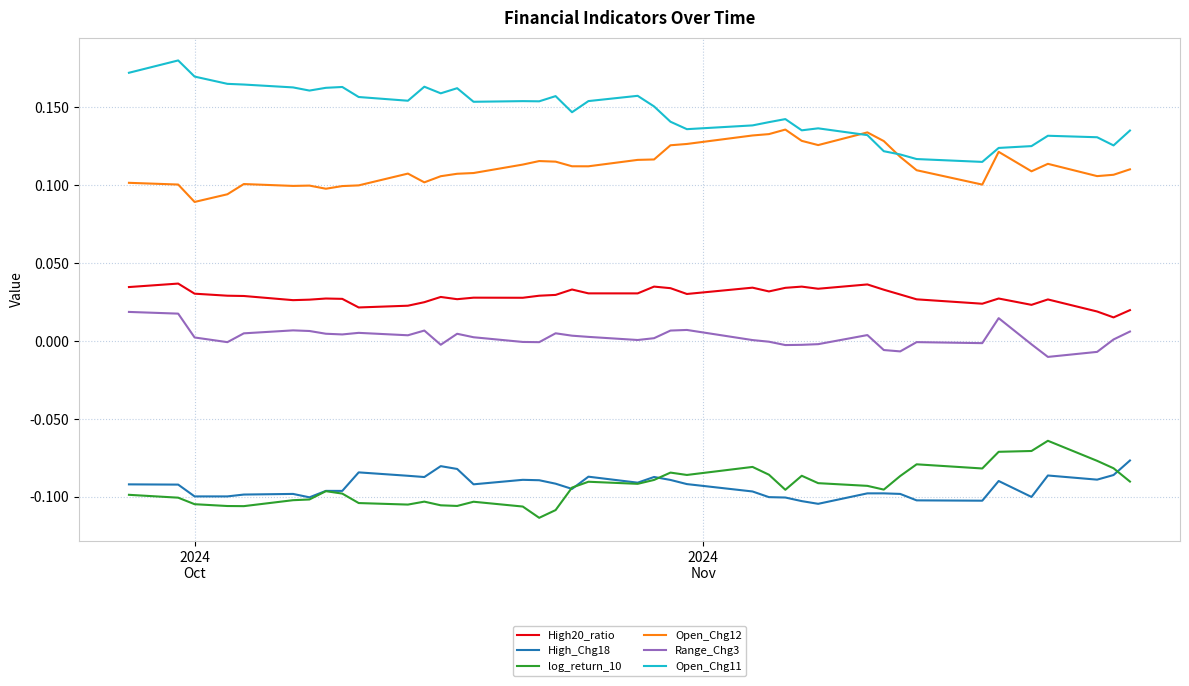

Which series has the largest total across all categories?

Open_Chg11